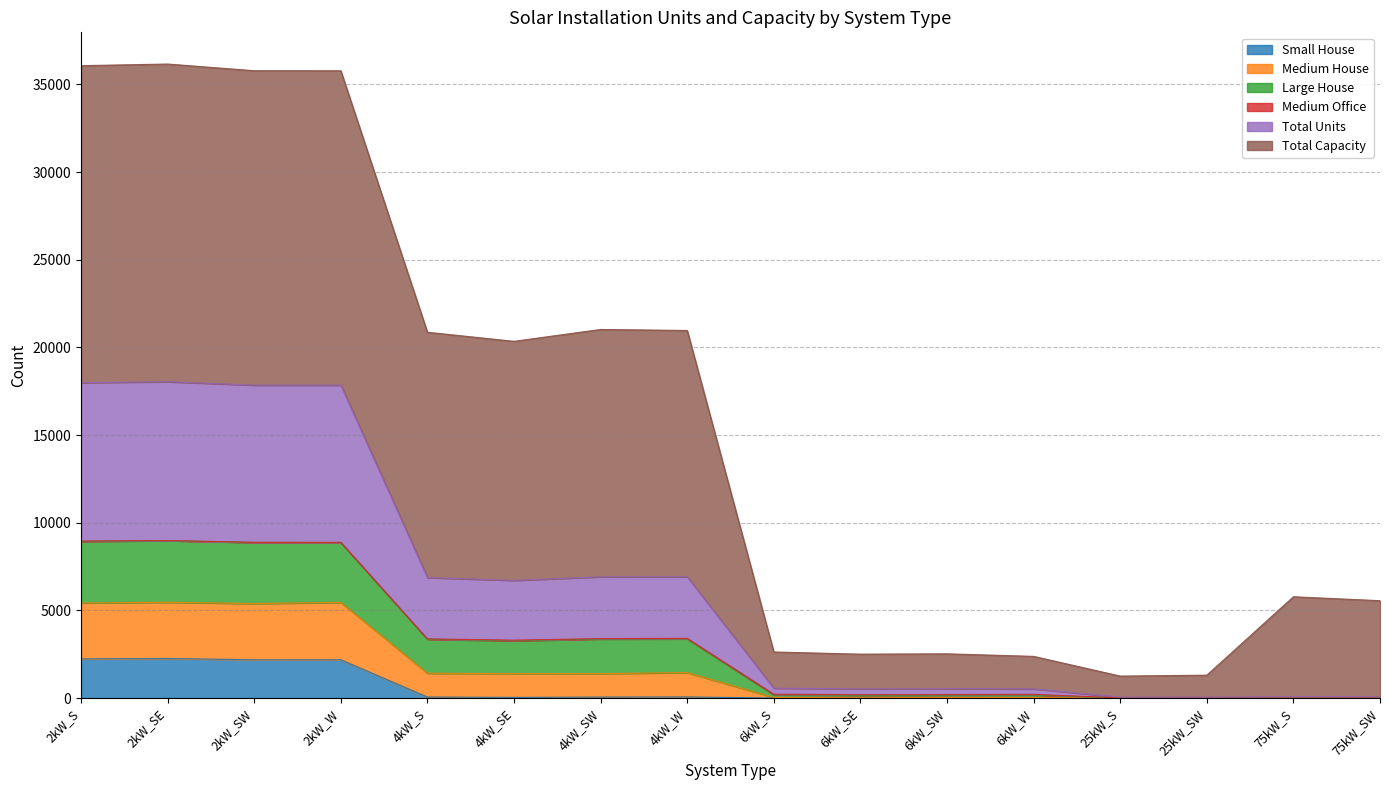

What is the highest value of the Small House series?

2258